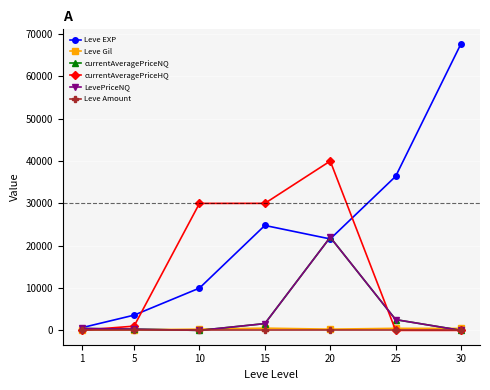

What is the total value across all series at 10?

40283.3